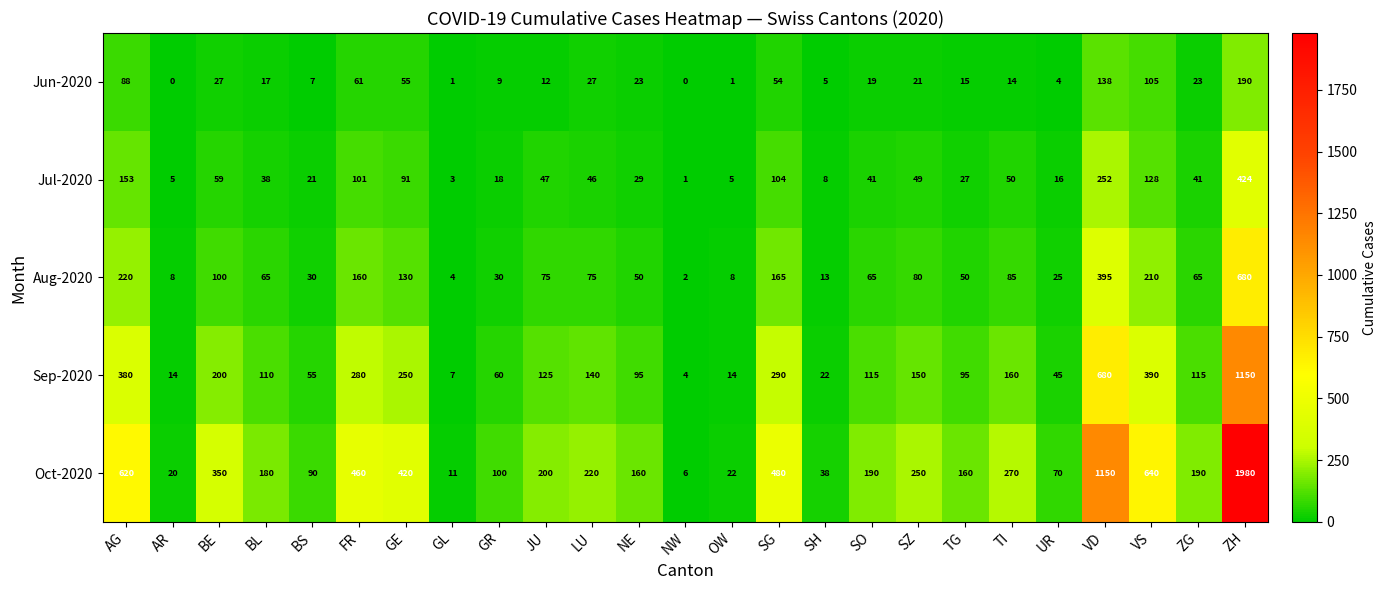

How many categories are shown in the chart?

25